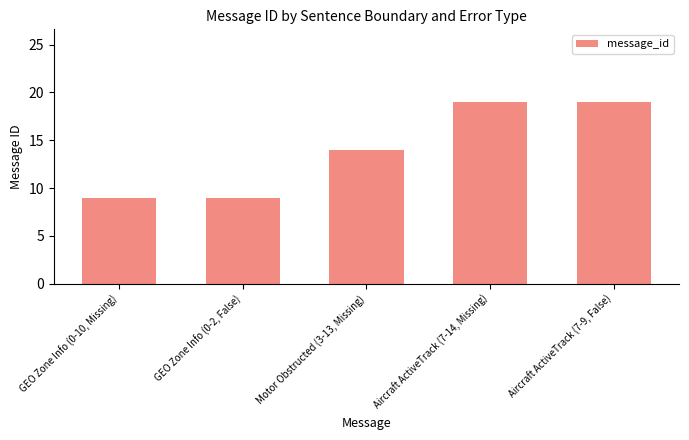

The chart shows a value of 11 at Aircraft ActiveTrack (7-14, Missing). True or false?

False